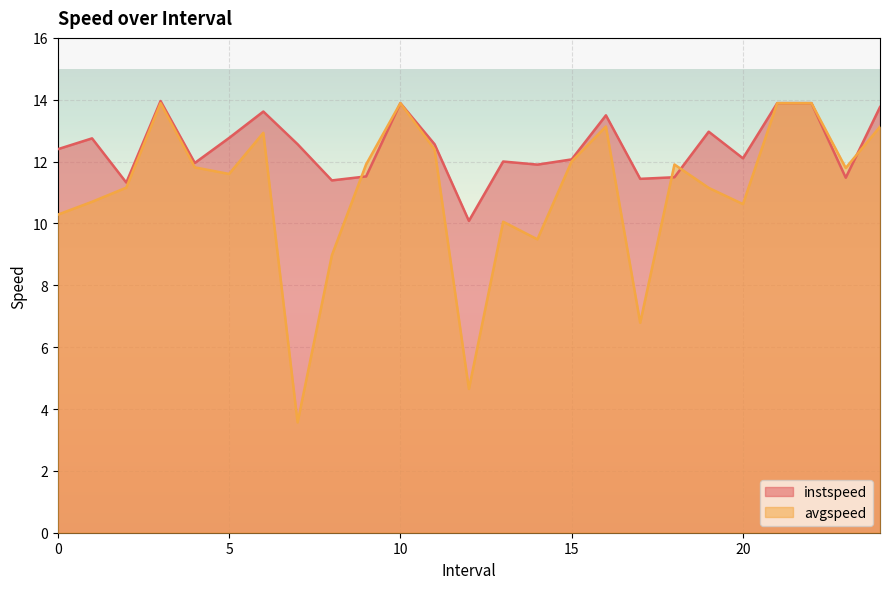

At which category does the chart reach its peak across all series?

3.0